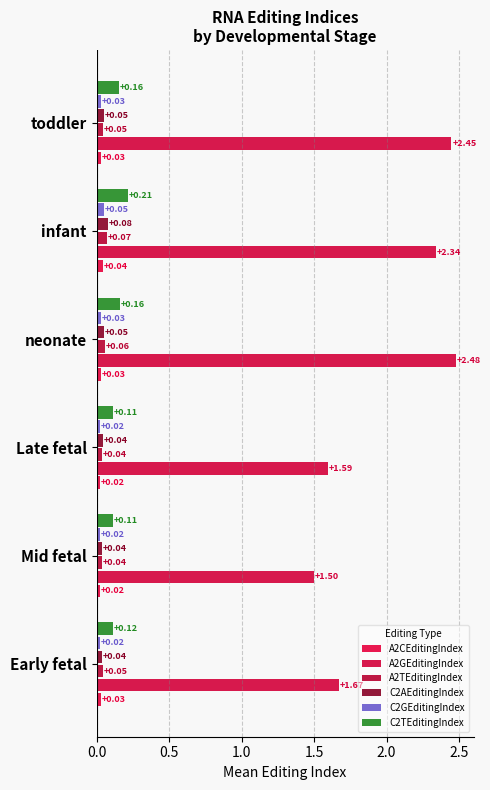

Count the C2AEditingIndex values in the range 0 to 1.

6